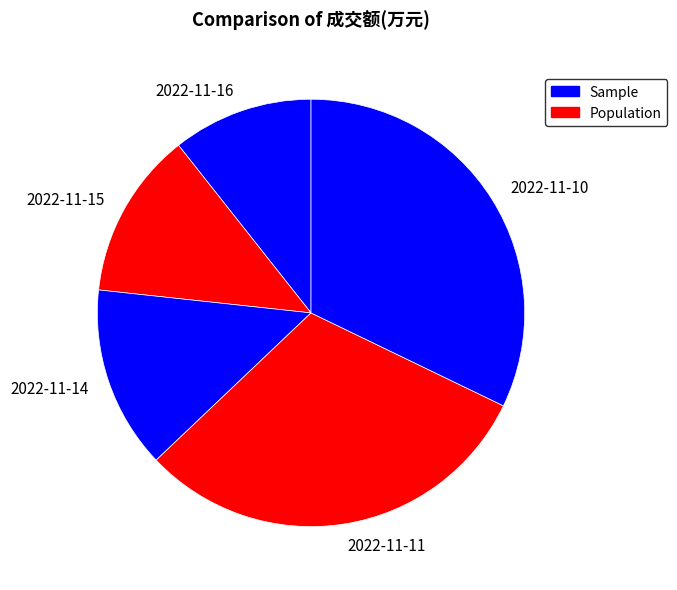

Does 2022-11-16 account for over 50% of the chart?

No